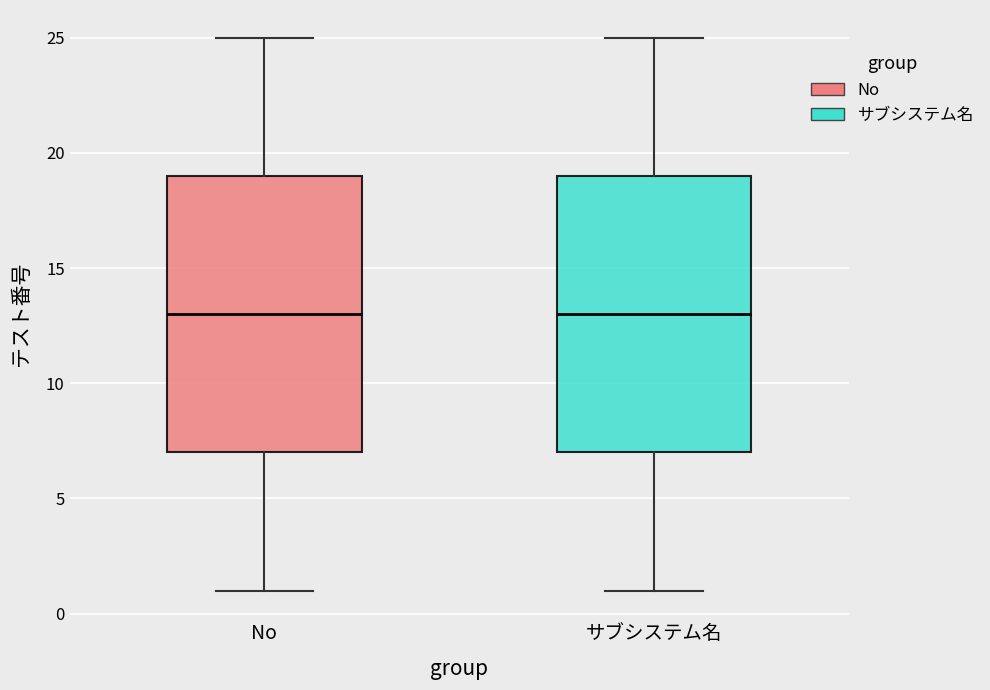

Reading left to right, transcribe this box plot: for each box, give where its median line is, the range the box spans, and where its two whiskers end, as read against the y-axis. The values are not printed on the chart, so give them approximately, as read against the axis.

No: median 13, box 7 to 19, whiskers 1 to 25
サブシステム名: median 13, box 7 to 19, whiskers 1 to 25